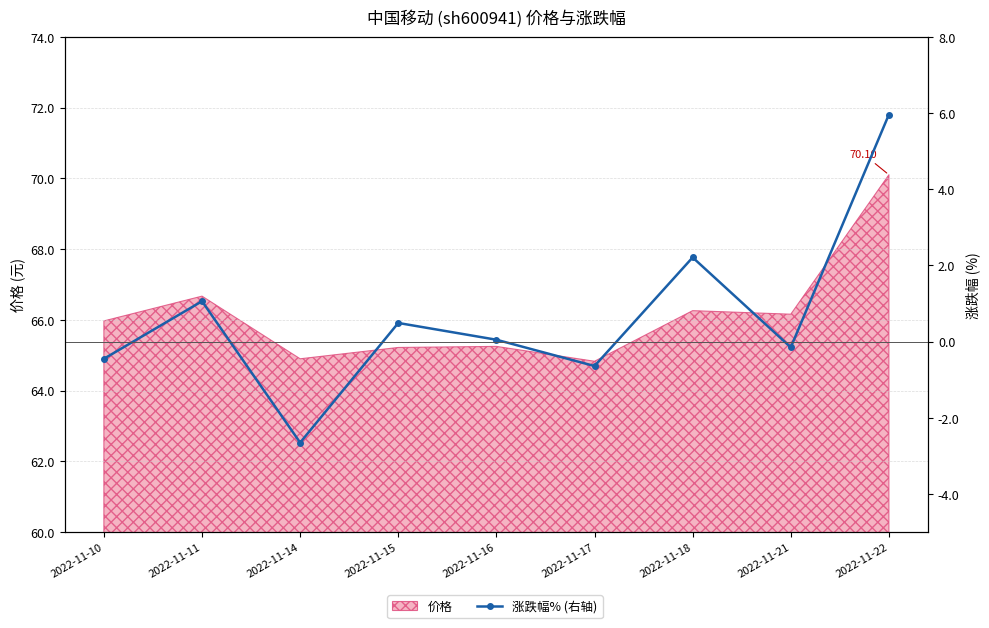

What is the sum of all values?

5.9